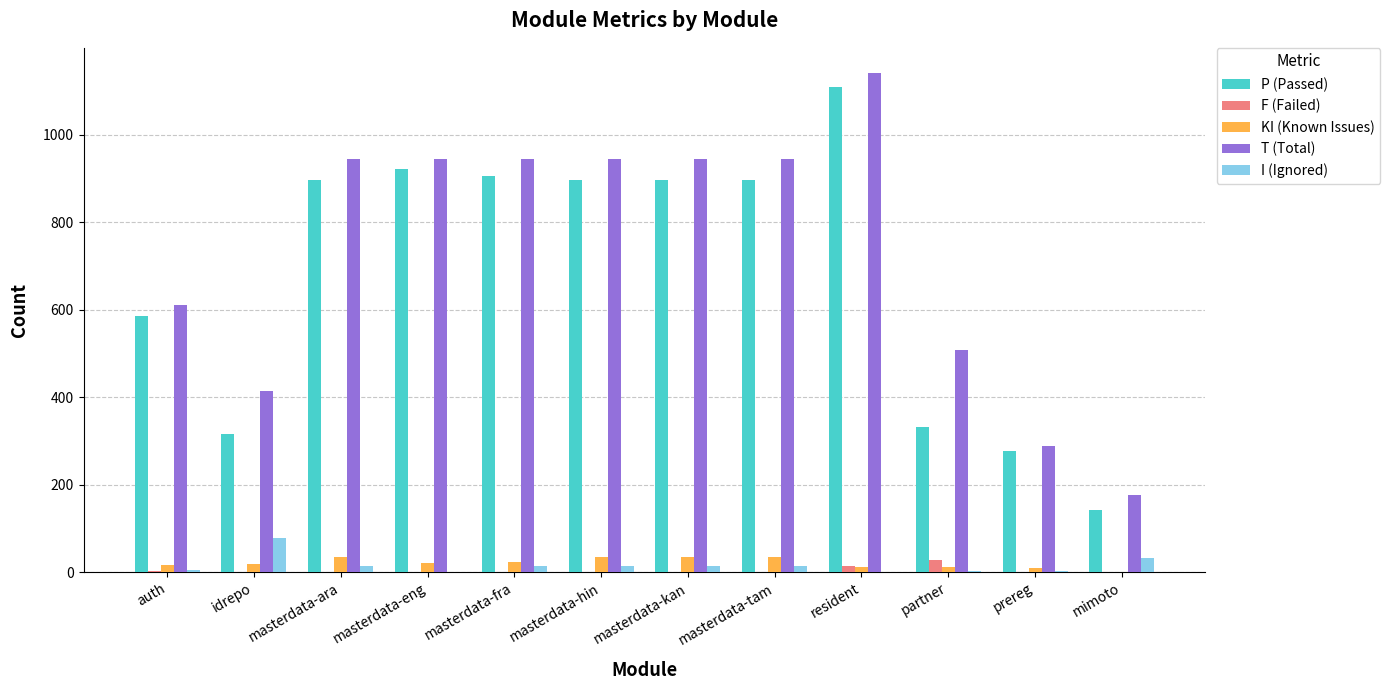

At which label does T (Total) reach its peak?

resident